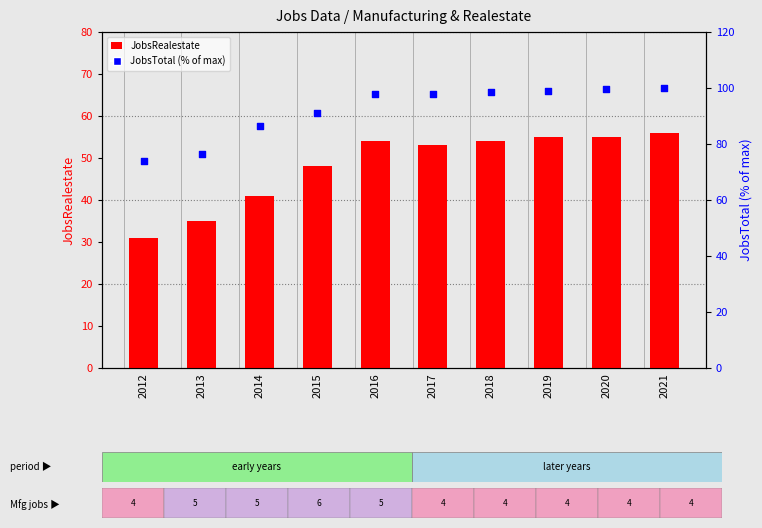

Which series has the largest total across all categories?

JobsTotal (% of max)